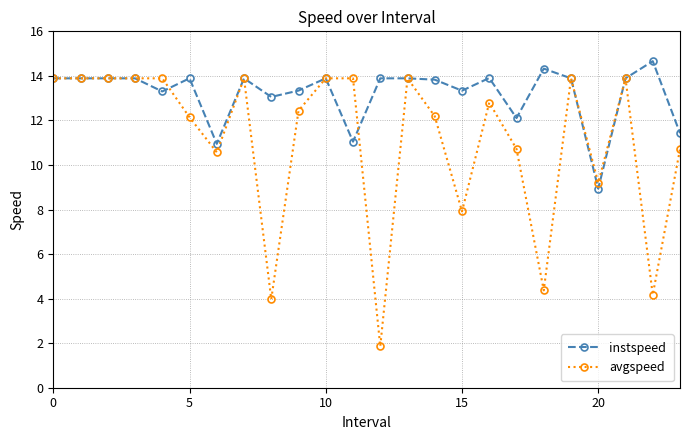

True or false: avgspeed has more than 1 interior local peaks.

True